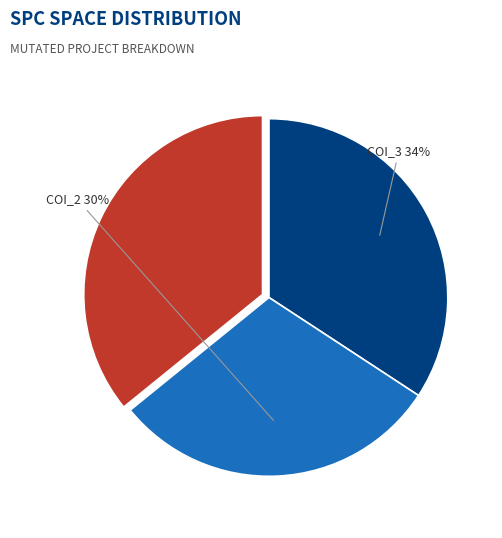

To the nearest percent, what percentage of the pie is COI_3?

34%